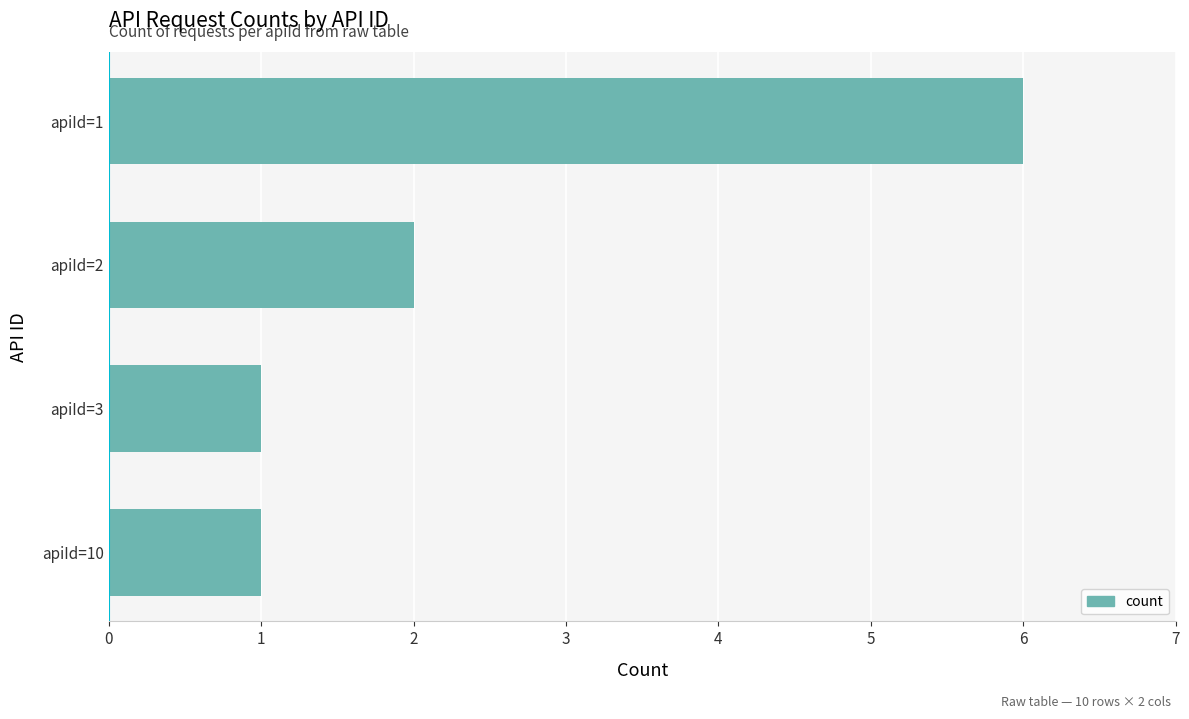

What is the sum of all values?

10